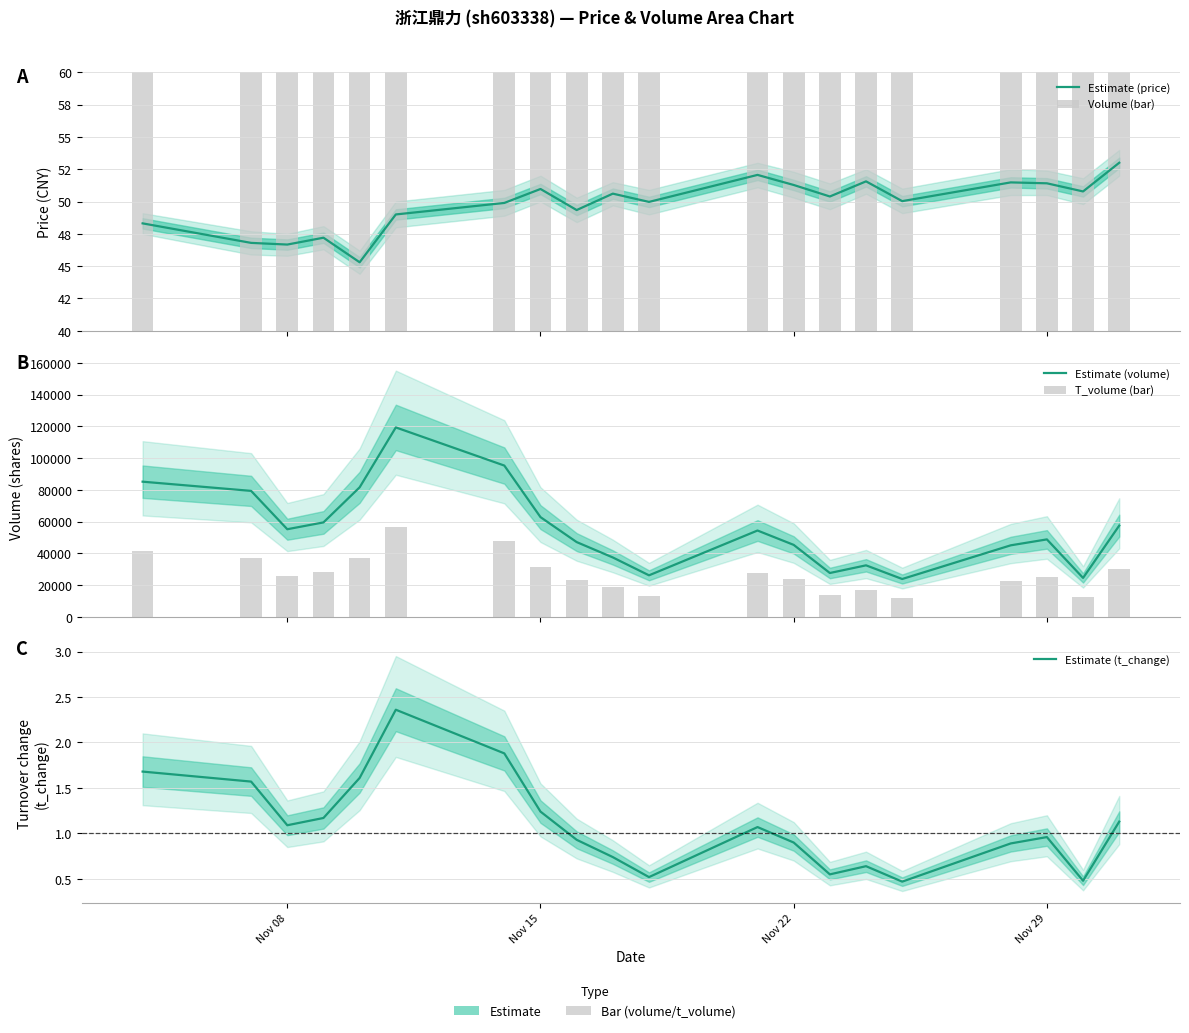

At which label is Volume (bar) closest to 71585?

Nov 15